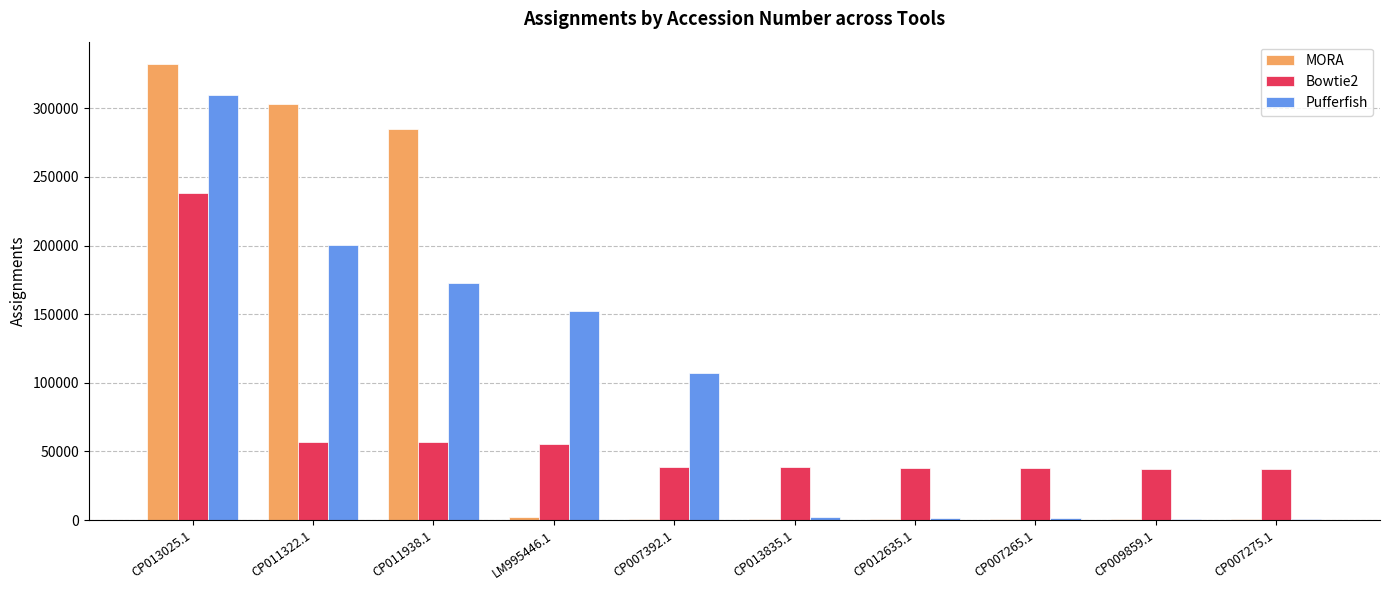

At which label does MORA first exceed 1115?

CP013025.1